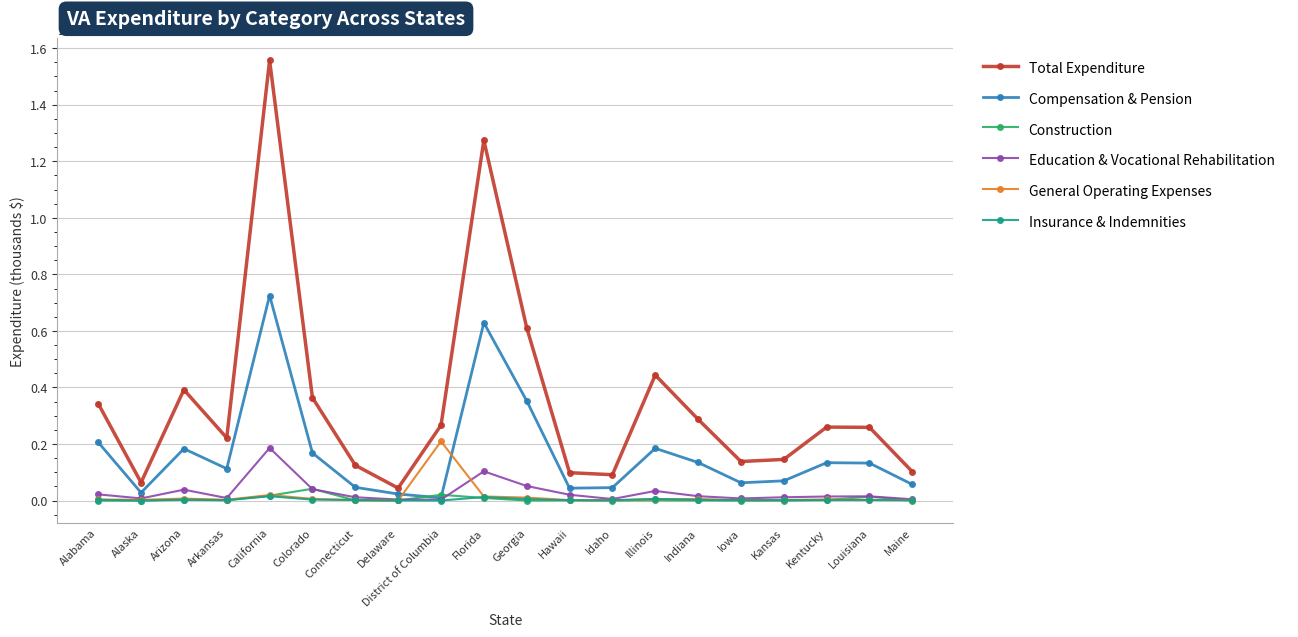

What is the difference between the second highest and second lowest values in the Insurance & Indemnities series?

123199